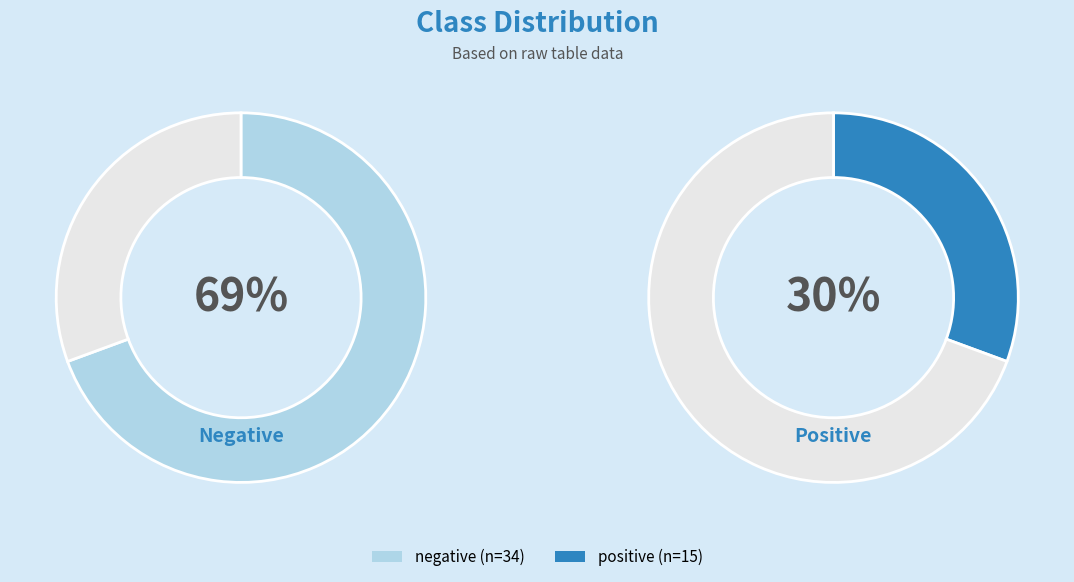

What is the majority slice?

negative